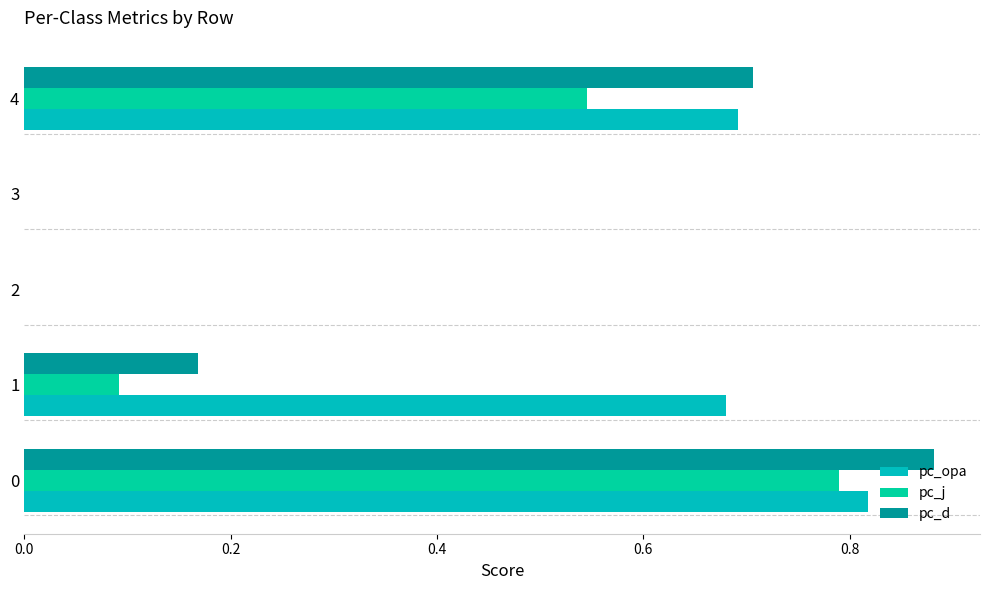

What is the sum of all pc_opa values?

2.2